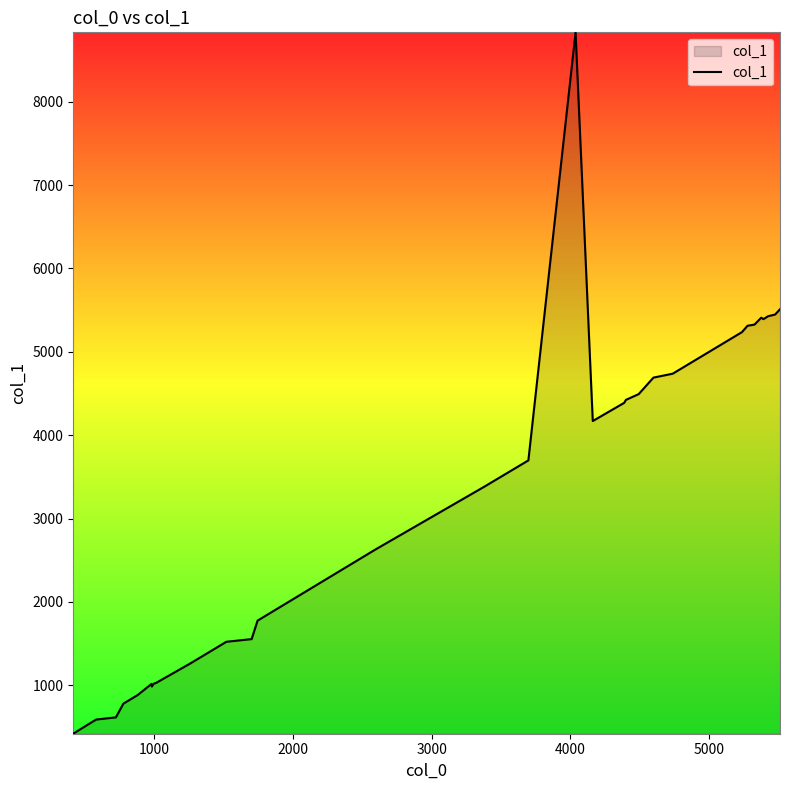

What is the difference between the maximum and minimum values?

8414